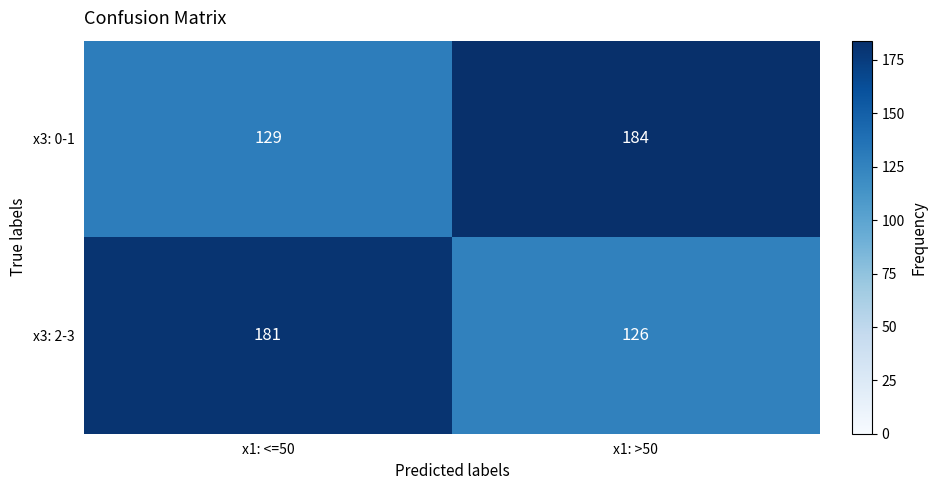

Where is x3: 0-1 nearest to the value 156?

x1: <=50